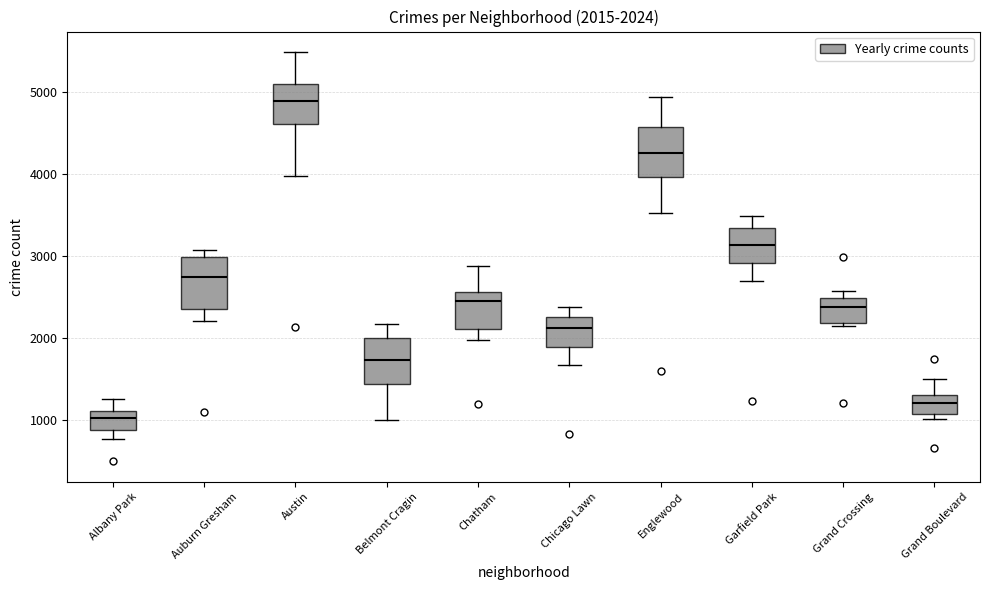

Which box has the highest median line?

Austin